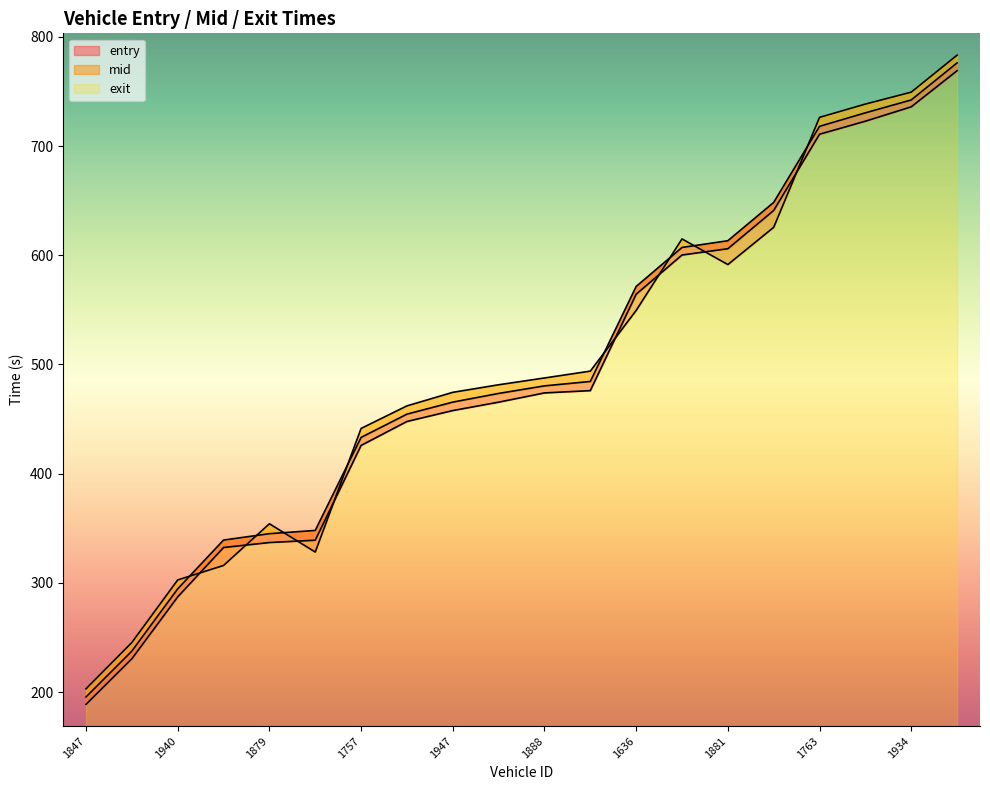

Rank the series at 1901 from highest to lowest value.

exit, mid, entry